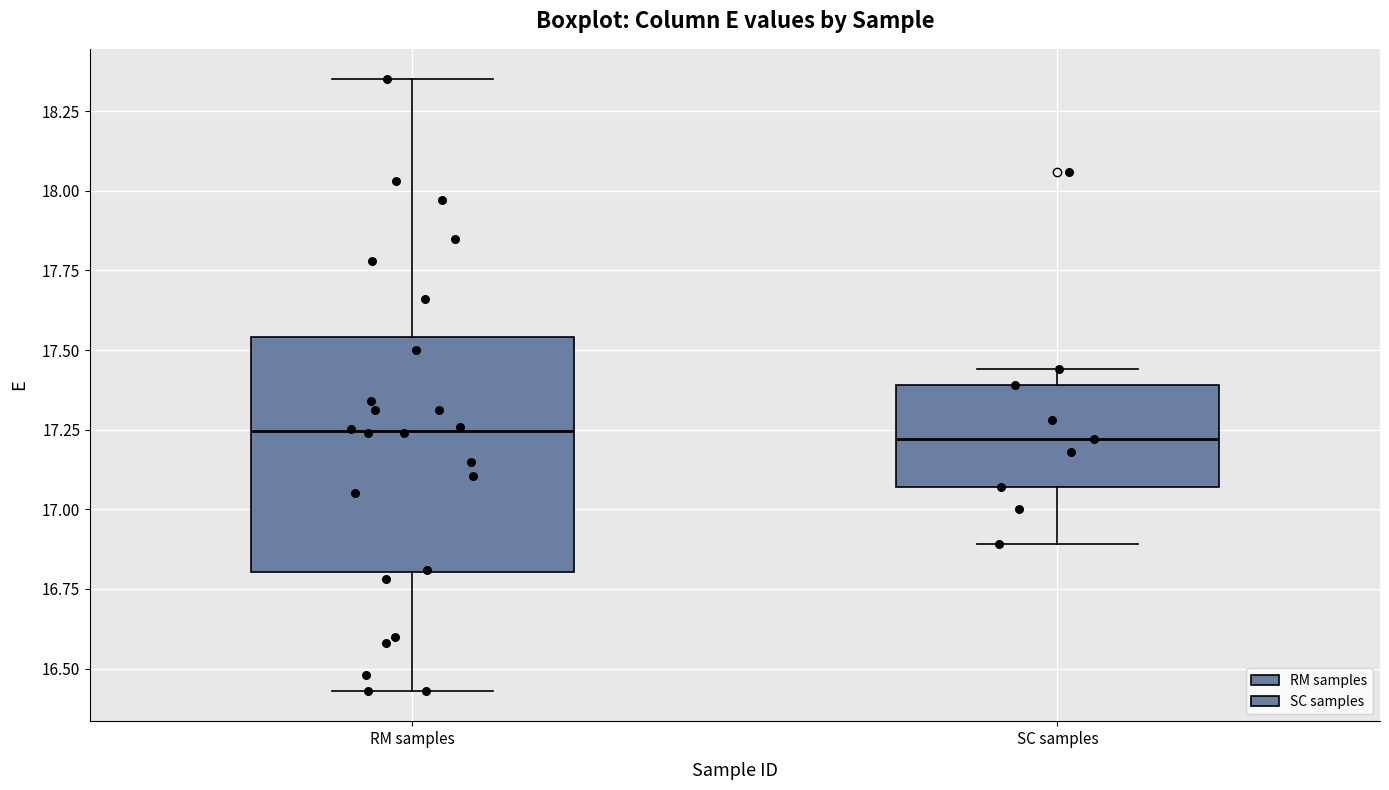

Reading left to right, transcribe this box plot: for each box, give where its median line is, the range the box spans, and where its two whiskers end, as read against the y-axis. The values are not printed on the chart, so give them approximately, as read against the axis.

RM samples: median 17.25, box 16.80 to 17.55, whiskers 16.45 to 18.35
SC samples: median 17.20, box 17.05 to 17.40, whiskers 16.90 to 17.45